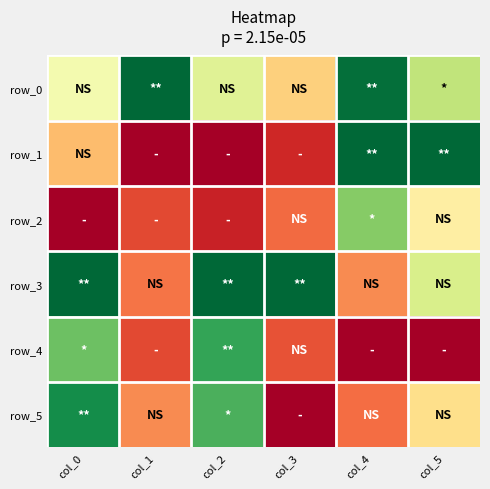

Which series has the widest spread of values?

row_1